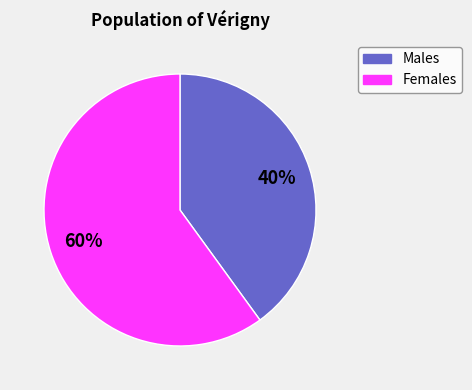

Combined, do Males and Females account for over 50%?

Yes